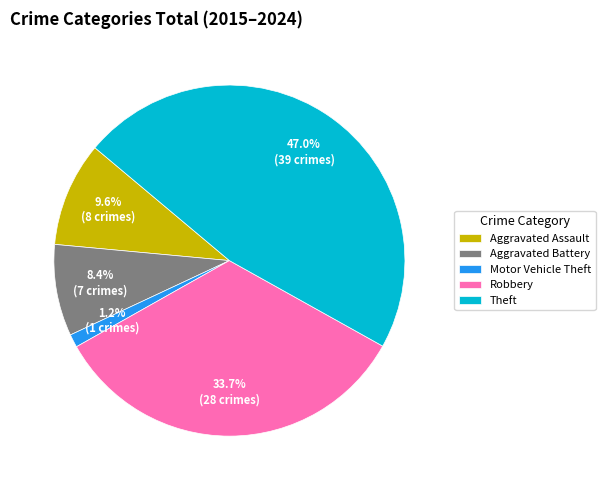

To the nearest percent, what is the average slice percentage?

20%